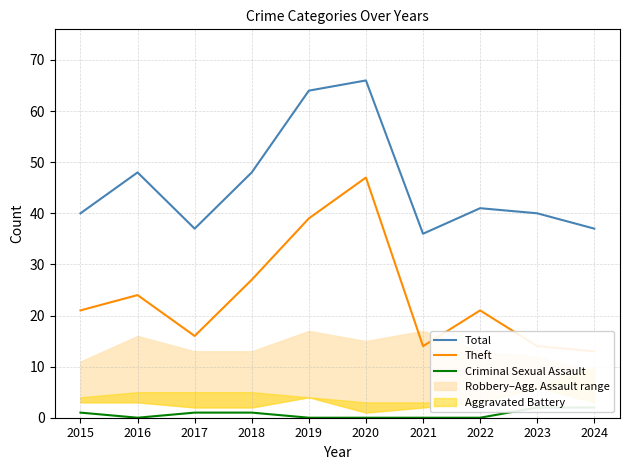

Does the chart have visible grid lines?

Yes